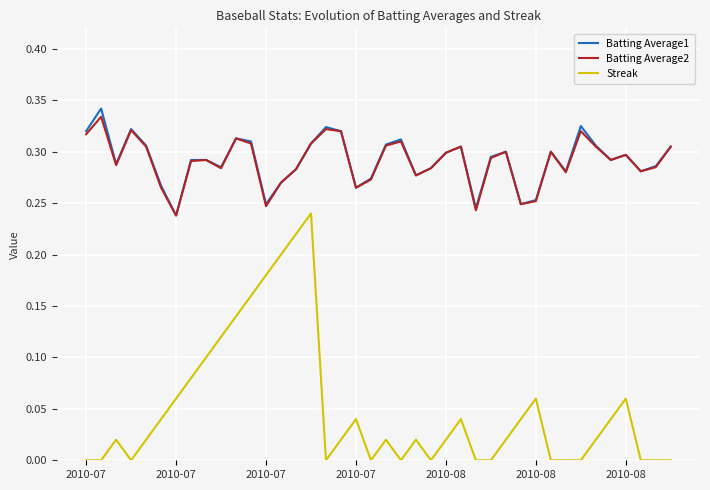

True or false: Batting Average2 and Streak intersect in this chart.

False